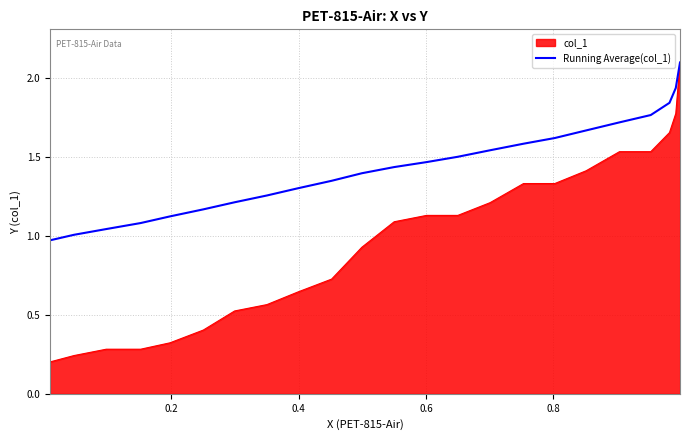

What is the greatest value displayed?

2.1